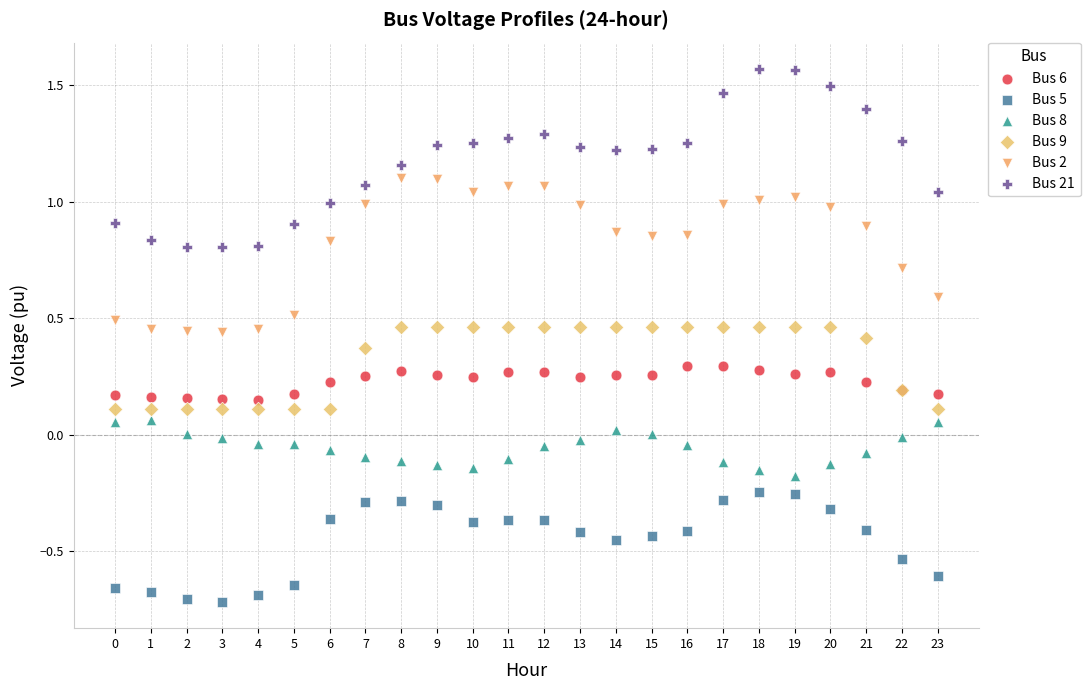

Which series reaches the minimum Y coordinate?

Bus 5